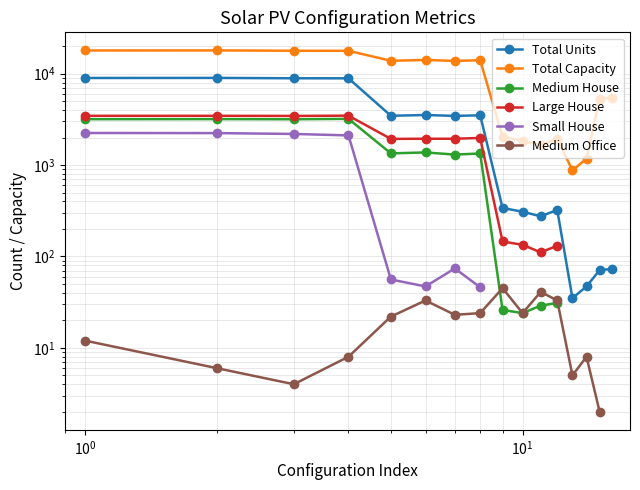

True or false: Medium House has more than 1 interior local peaks.

True